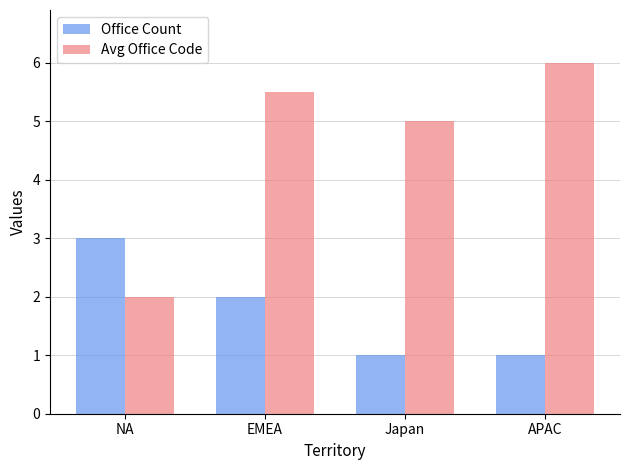

What is the total value across all series at APAC?

7.0